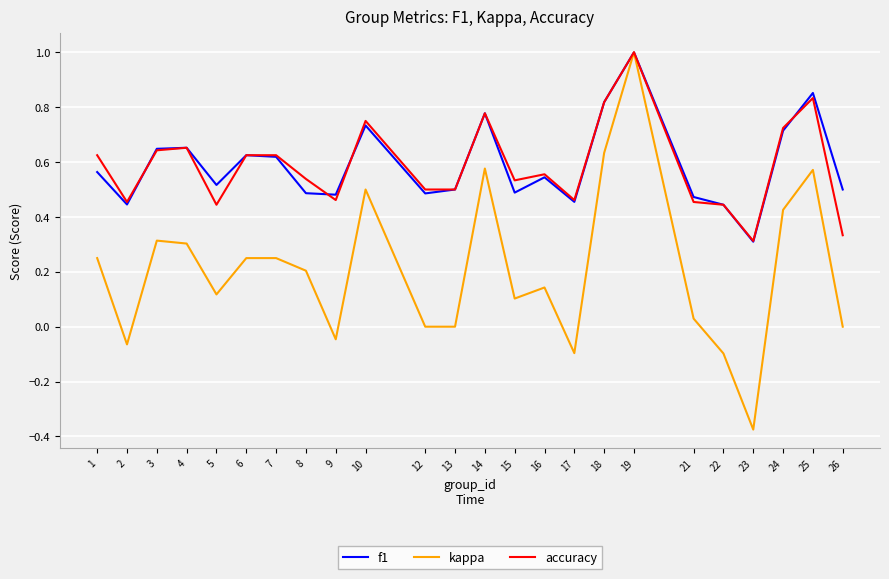

At which category does the chart reach its peak across all series?

19